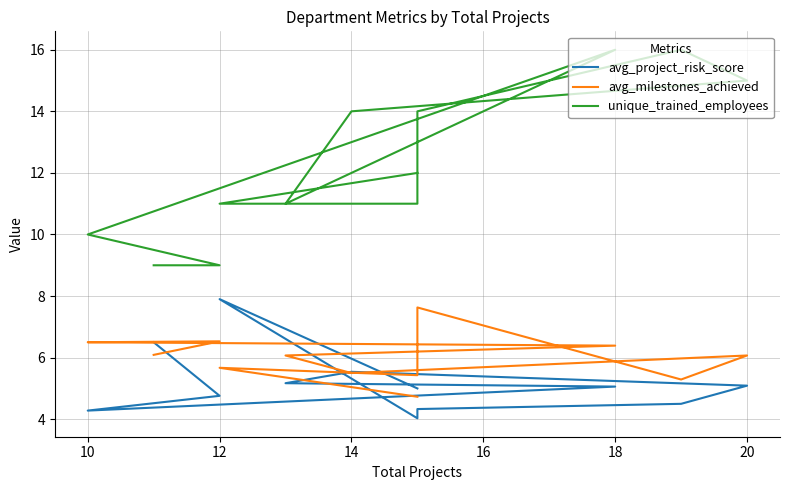

The avg_project_risk_score series shows 5.1 at 20. True or false?

True